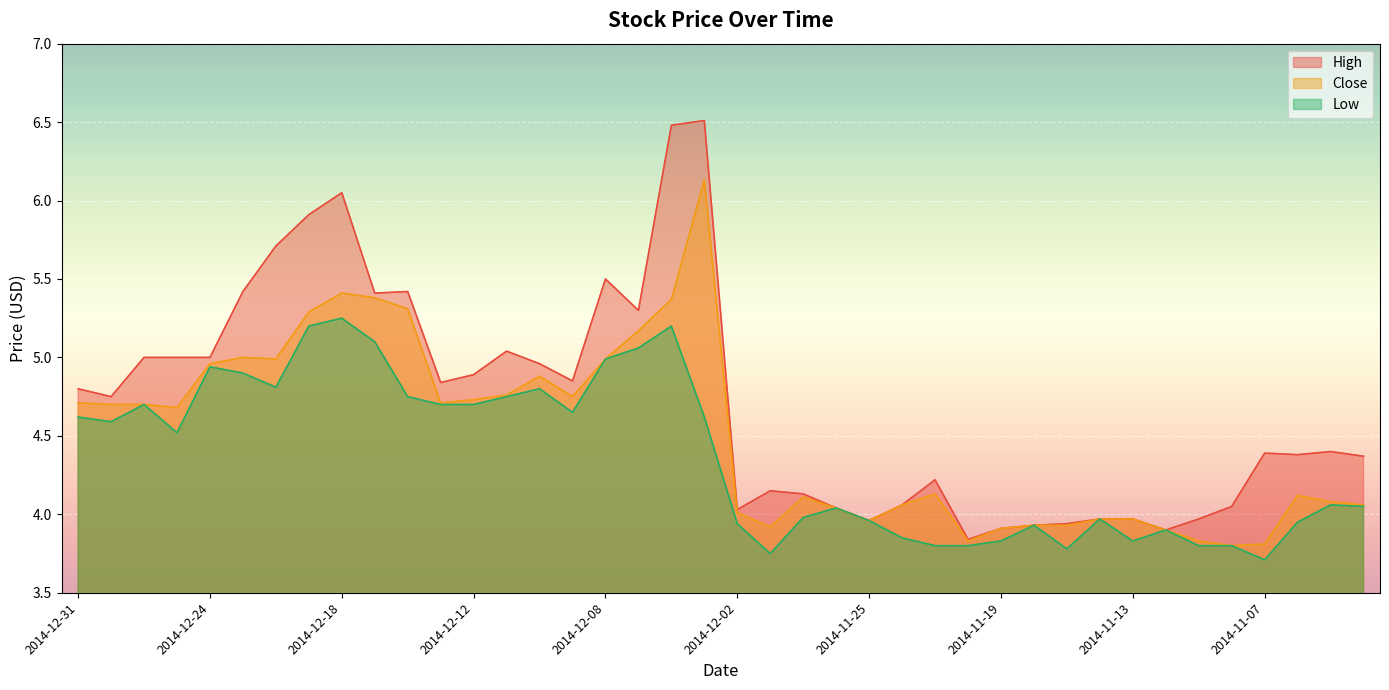

The value of Close at 2014-11-05 is 4.1. True or false?

True